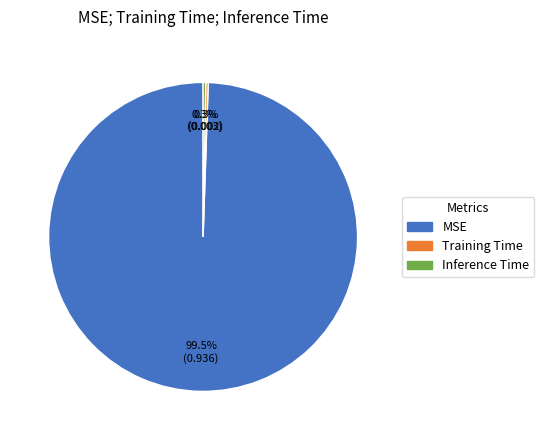

Is there a majority slice in this chart?

Yes